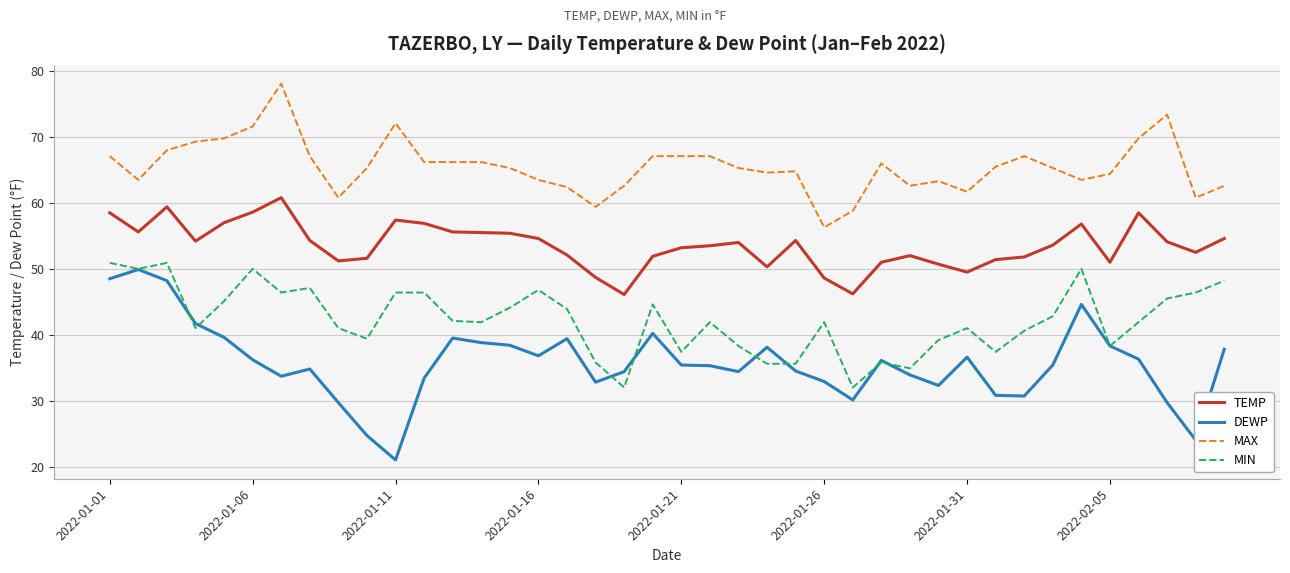

Does the chart have visible grid lines?

Yes